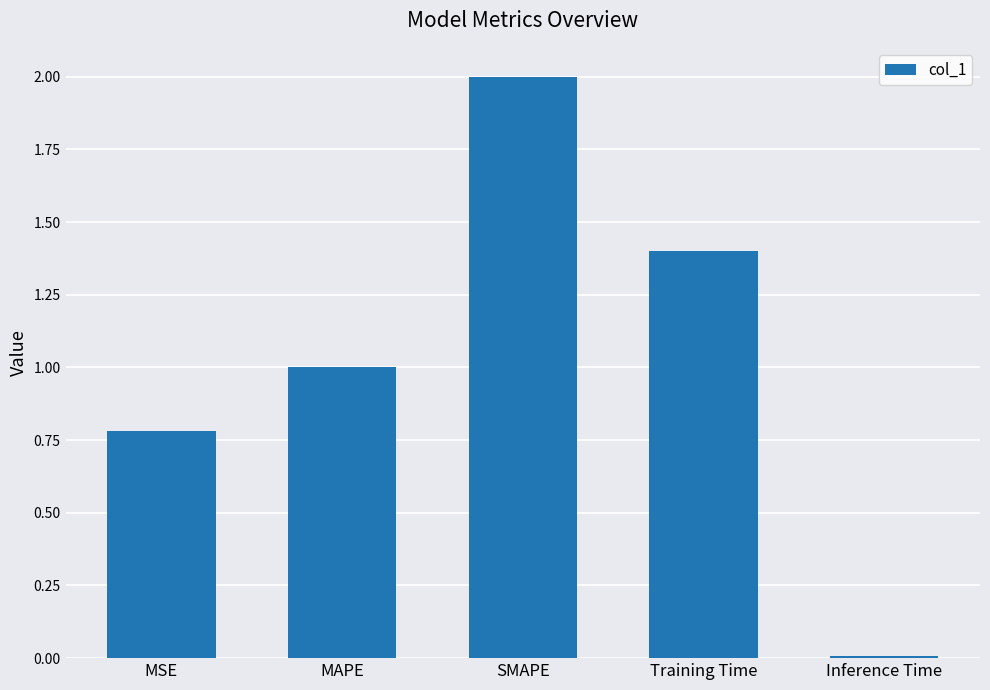

The chart shows a value of 1.2 at MSE. True or false?

False